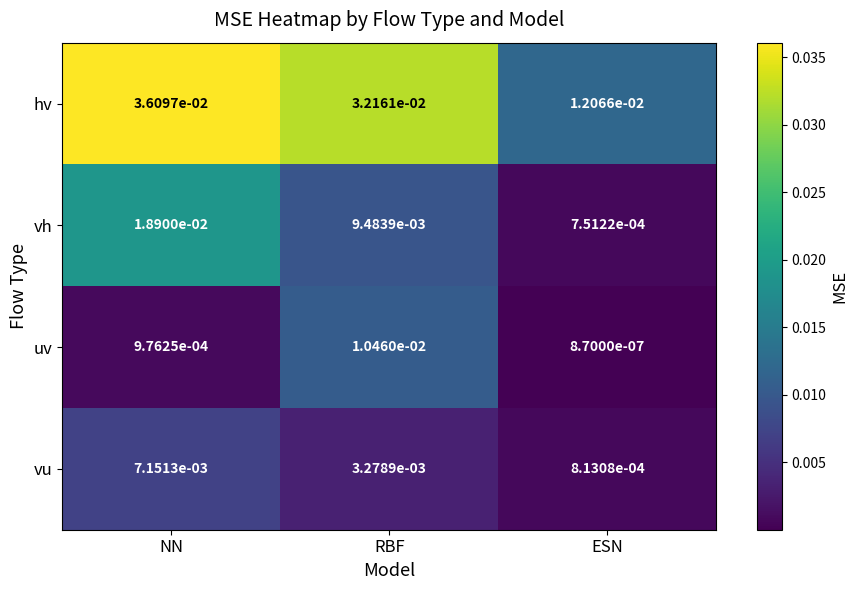

Is the value of hv at RBF greater than the value of uv at NN?

Yes